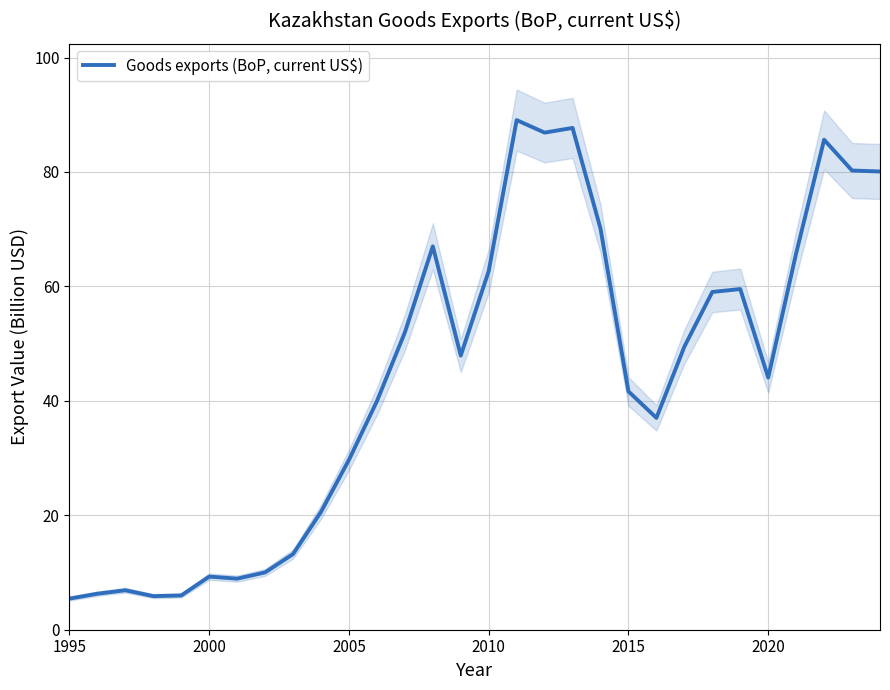

True or false: Goods exports (BoP, current US$) has a value of 1.9 at 2000.

False